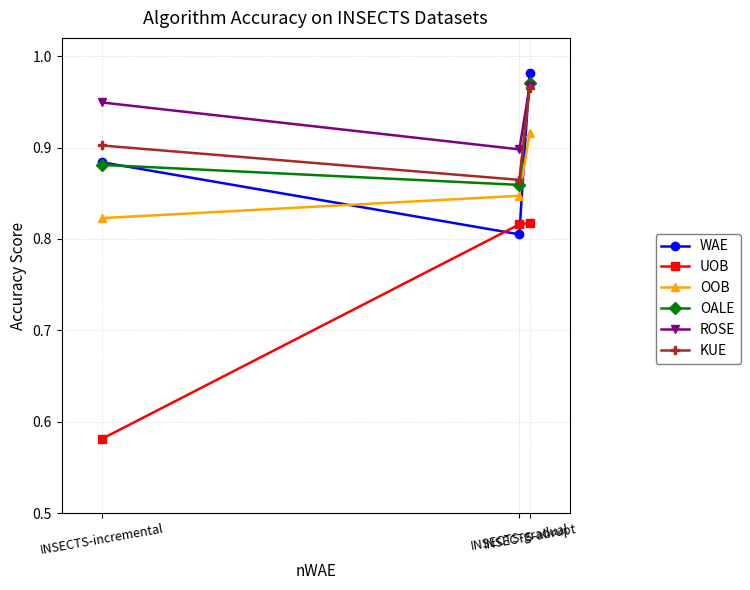

Which series has the largest total across all categories?

ROSE